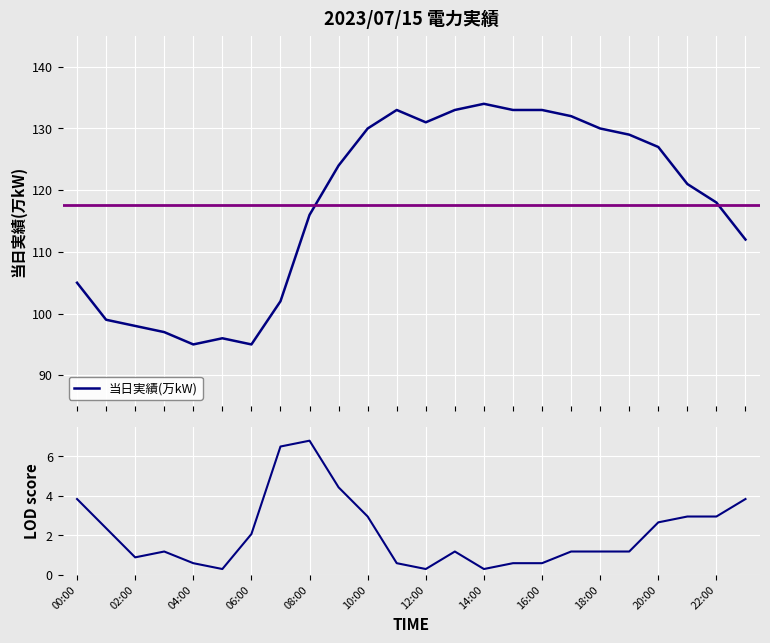

How many lines are shown in the chart?

2